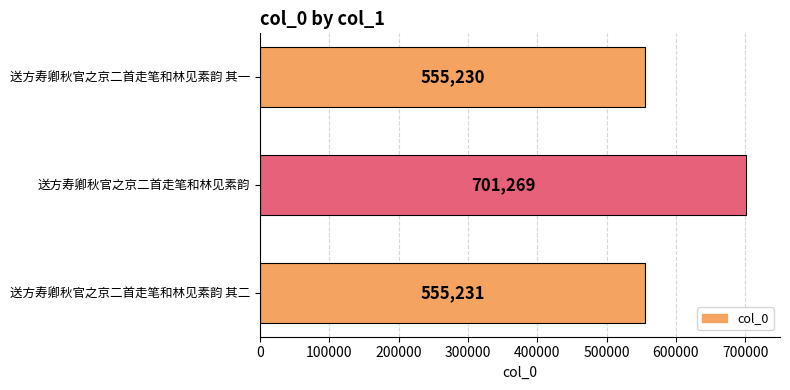

What is the approximate value at 送方寿卿秋官之京二首走笔和林见素韵 其二?

555231